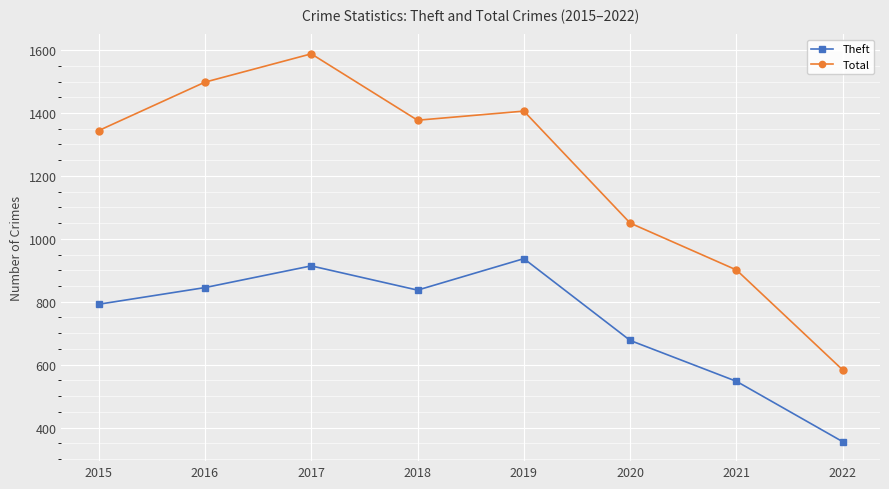

At which category does Theft reach its first local valley?

2018